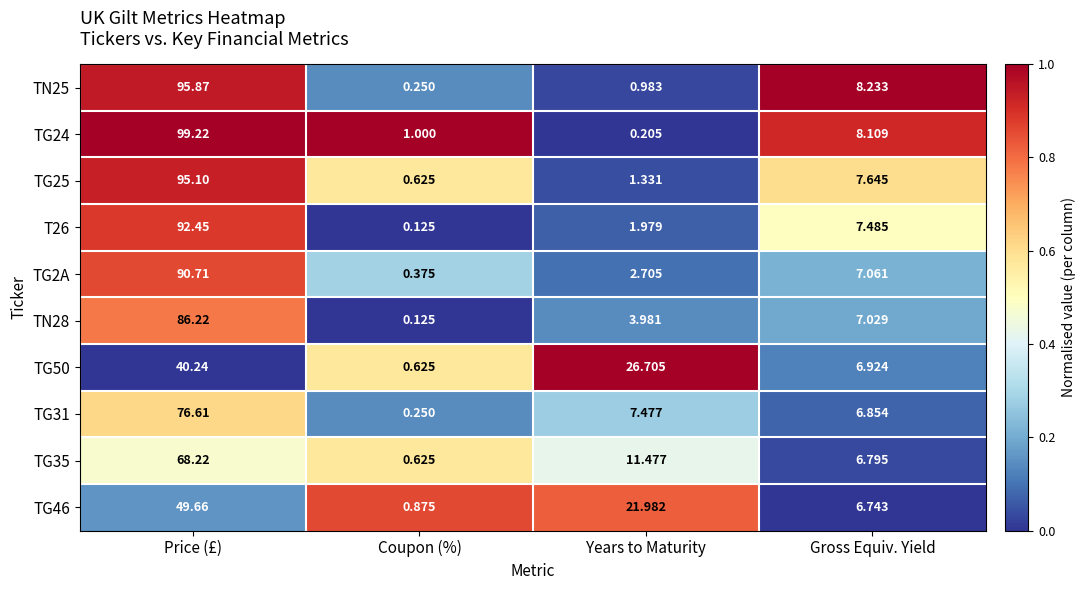

At which label does TN25 first exceed 8?

Price (£)